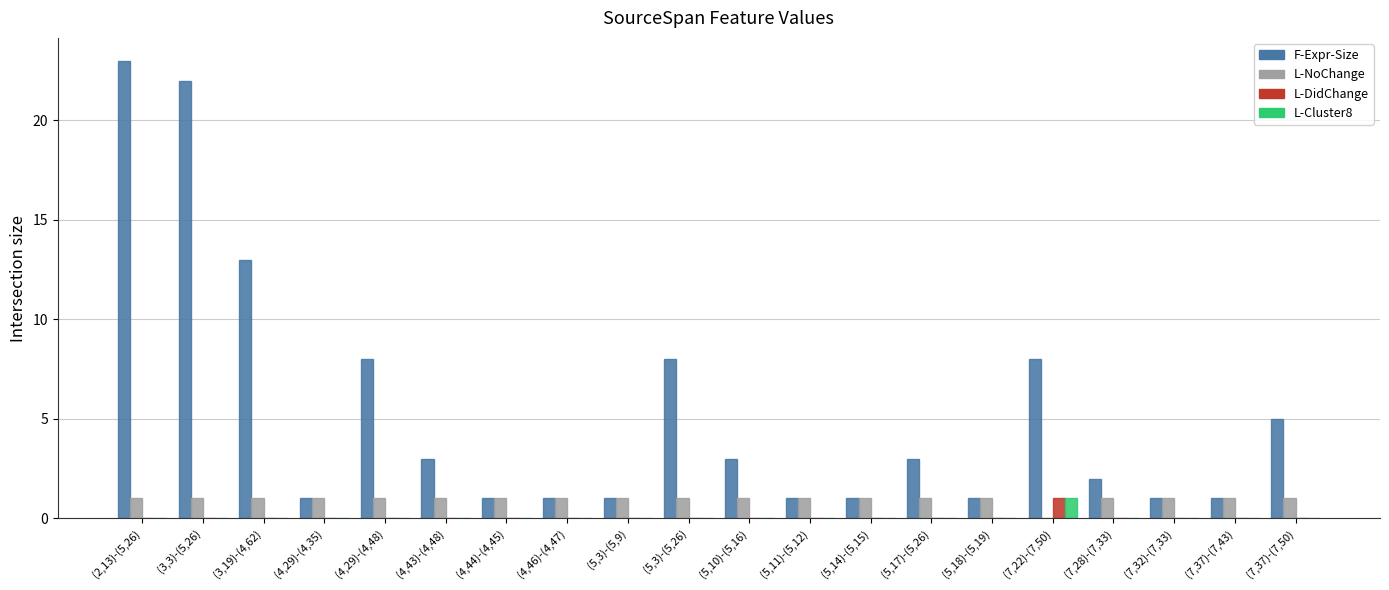

Count the L-NoChange values in the range 1 to 2.

19